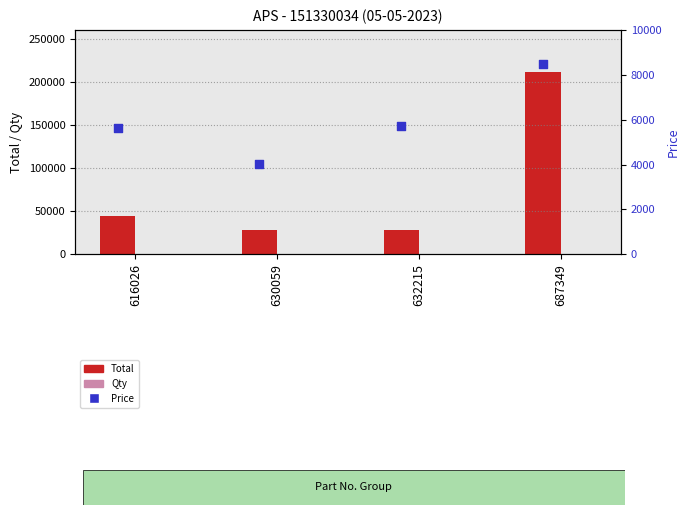

What are all the series names shown in the legend?

Total, Qty, Price